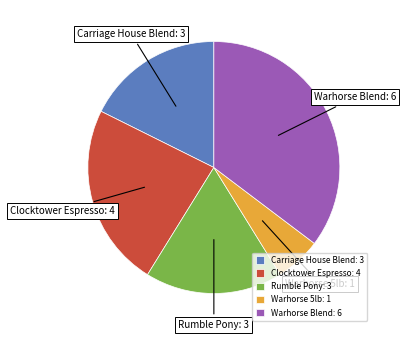

How many segments does this pie chart have?

5